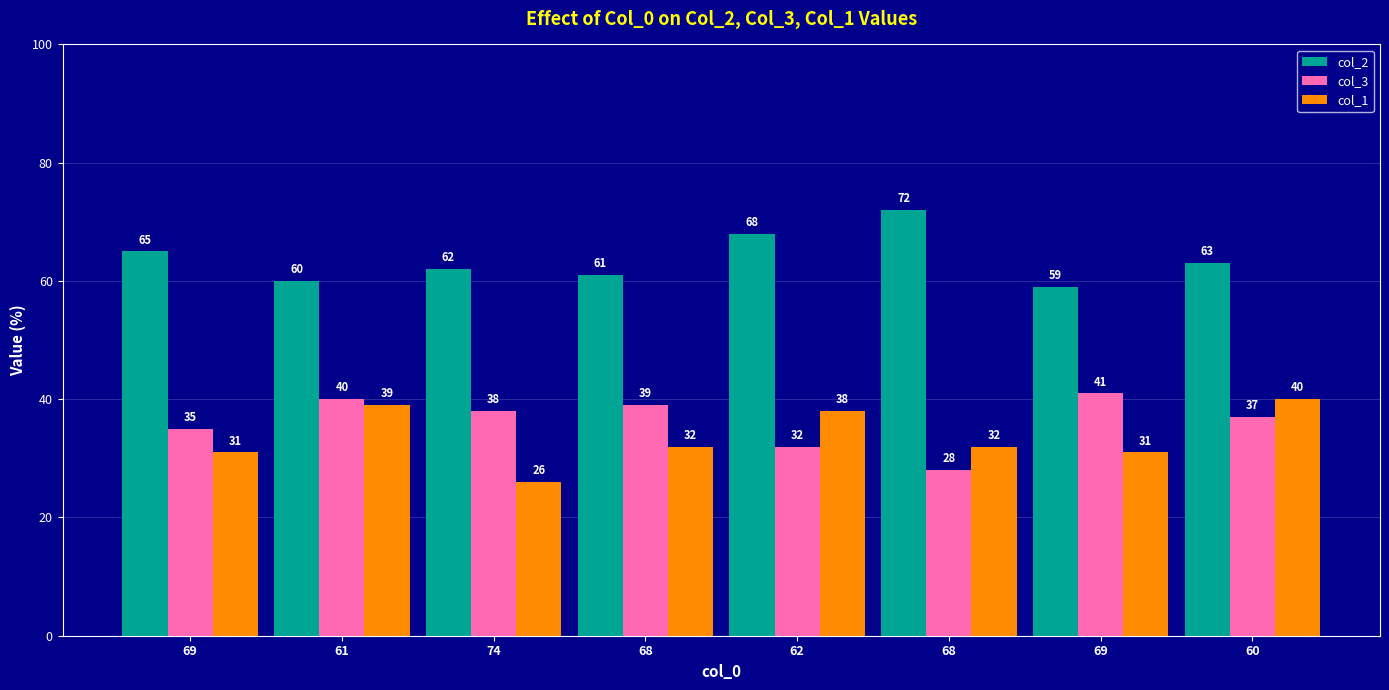

Where is col_2 nearest to the value 65?

69